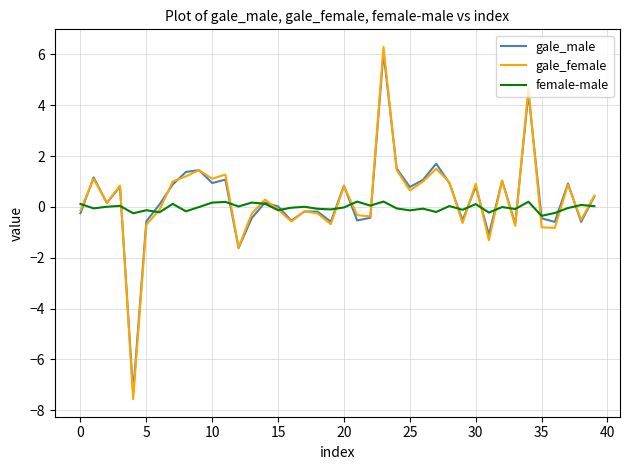

What is the greatest value displayed?

6.3